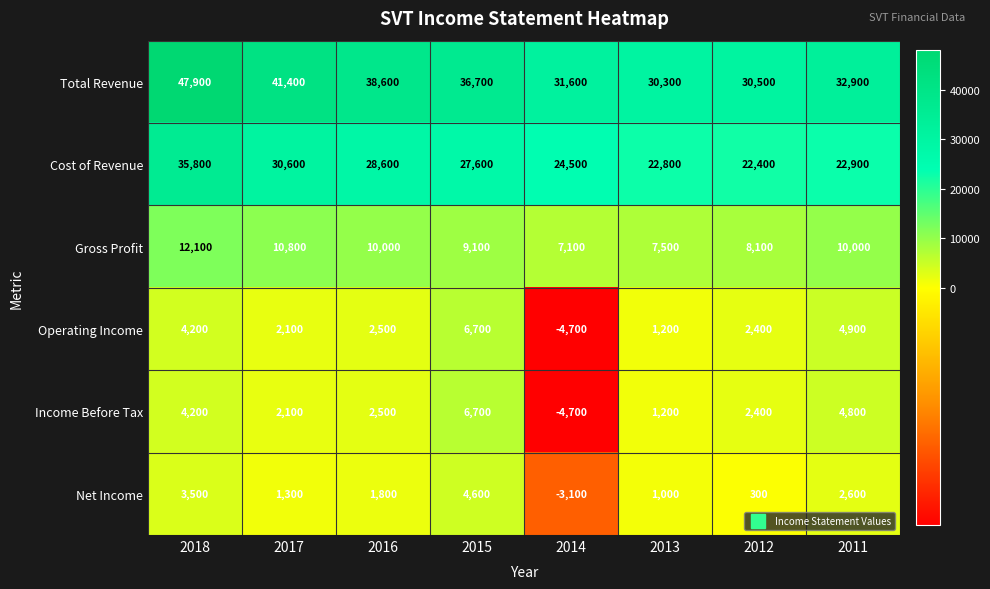

Is it true that Operating Income equals 4900 at 2011?

True